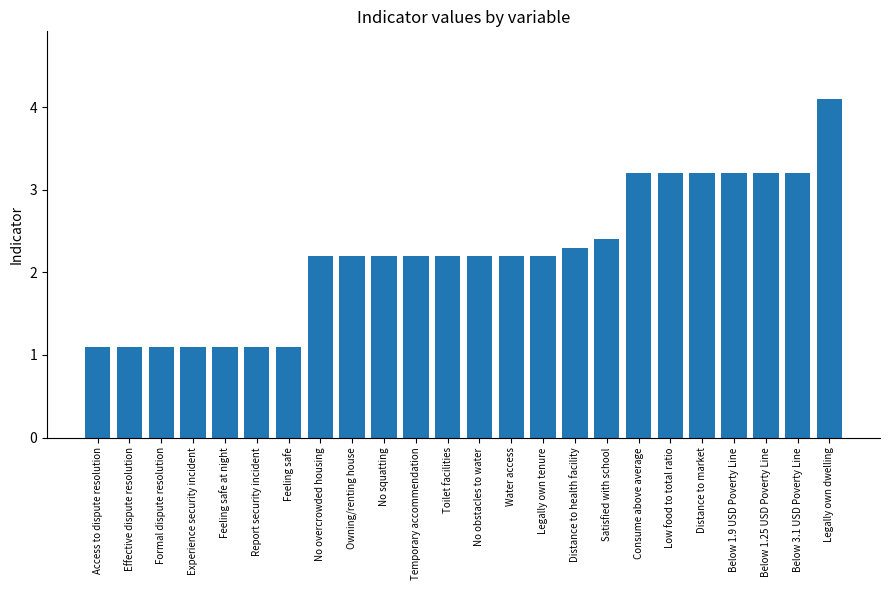

Count the number of data series in this chart.

1